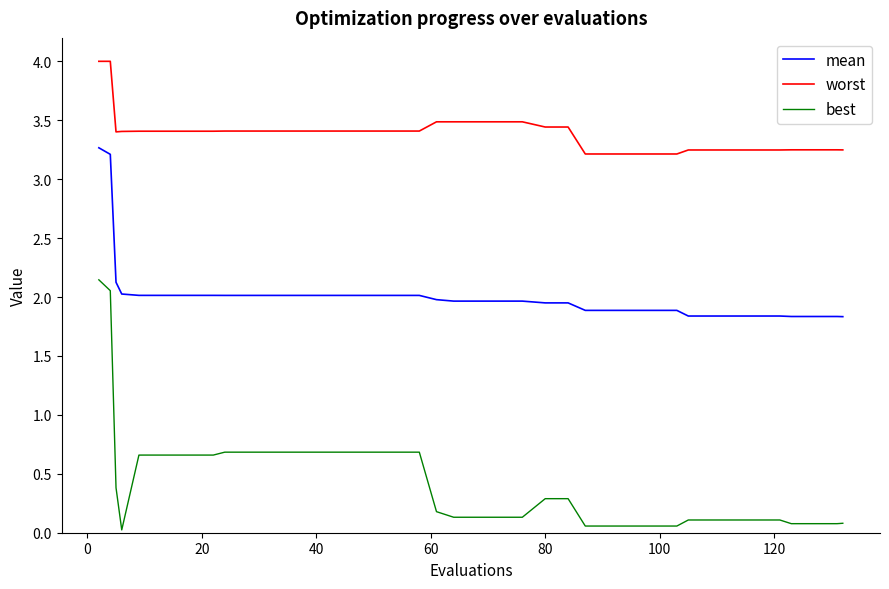

Which series has the widest spread of values?

best